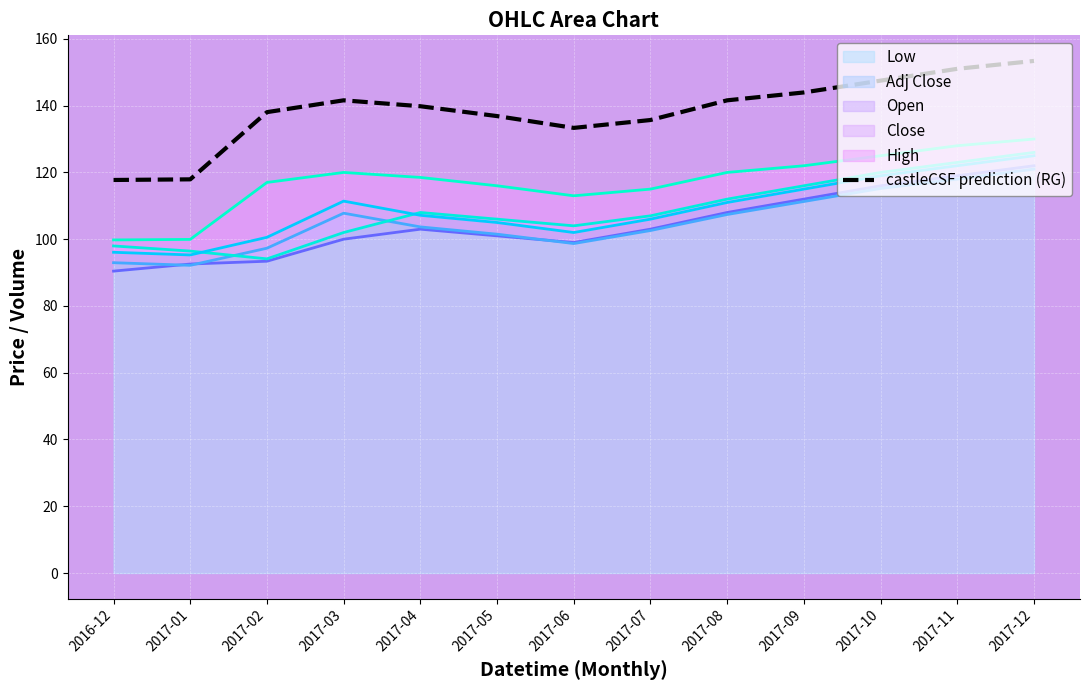

At which category does the data reach its first local valley?

2017-06